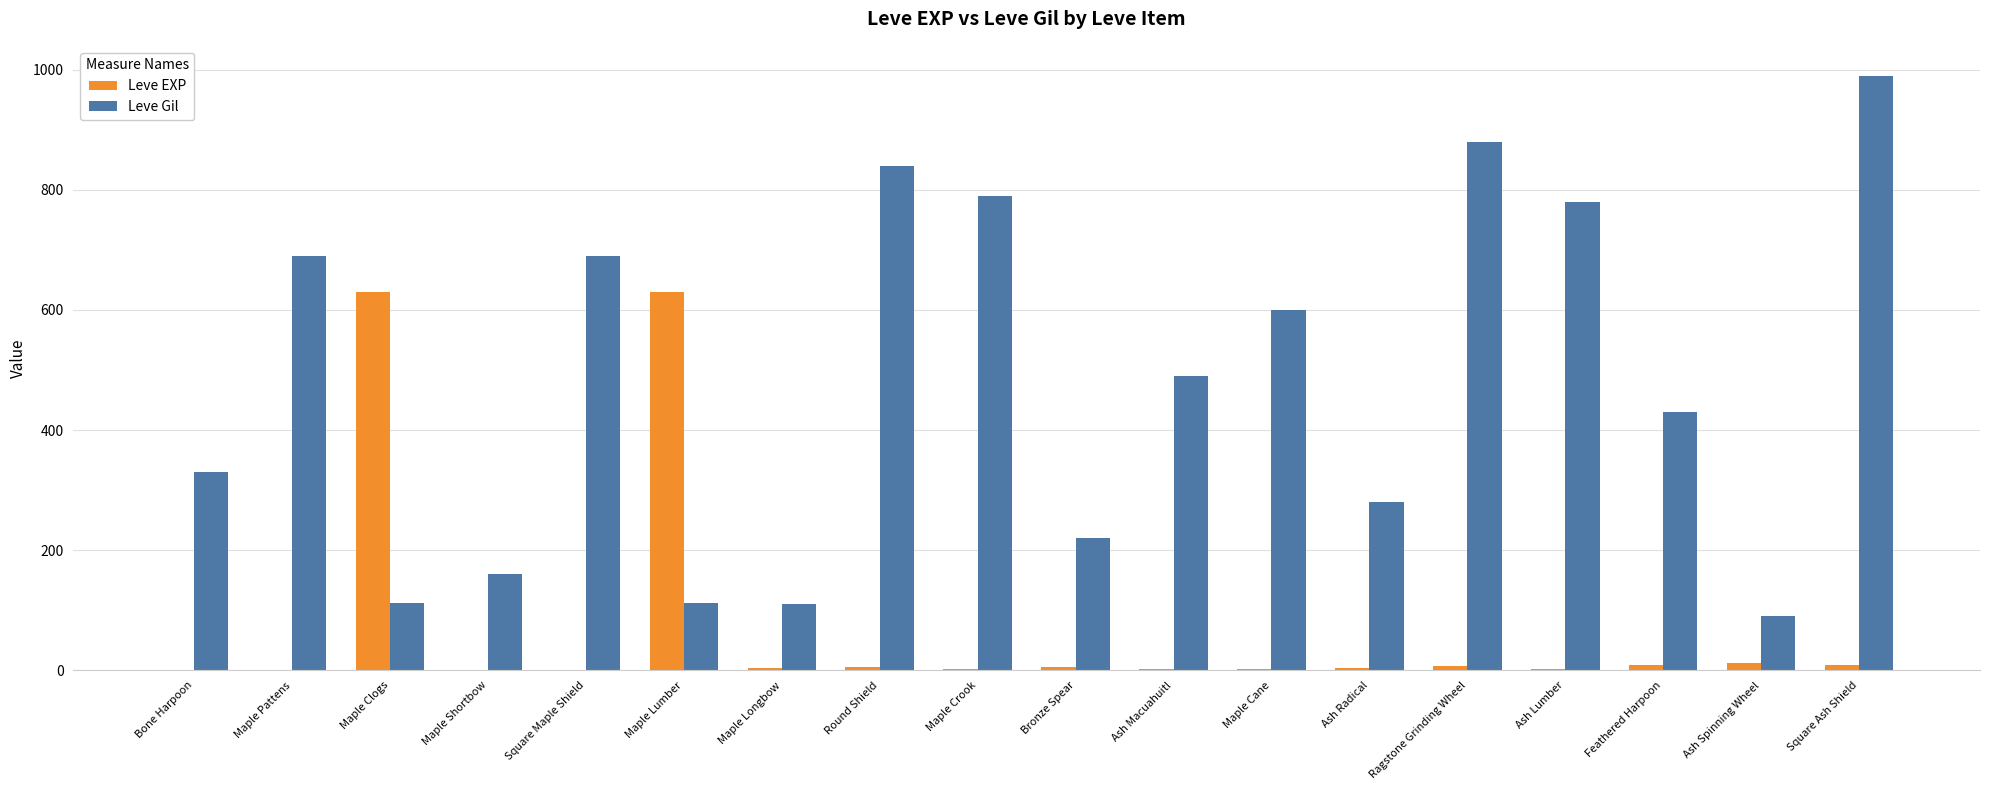

The Leve Gil series shows 330 at Bone Harpoon. True or false?

True